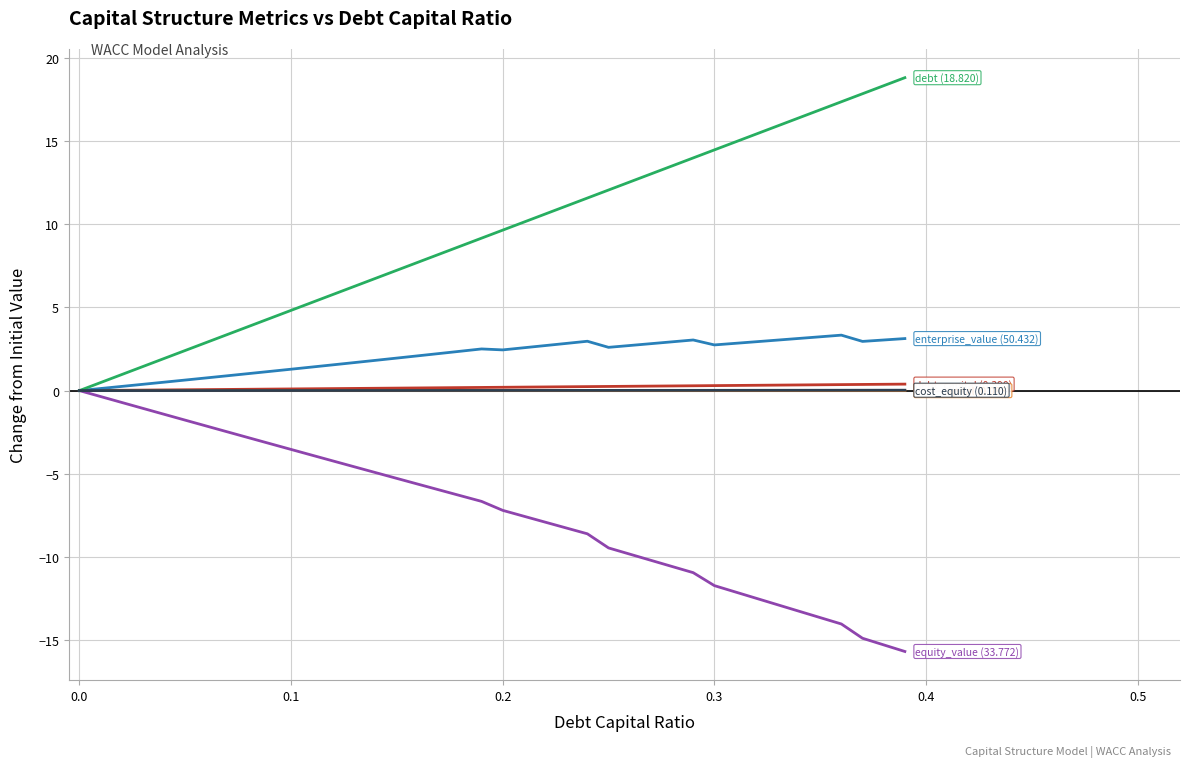

What is the smallest value displayed?

-15.7